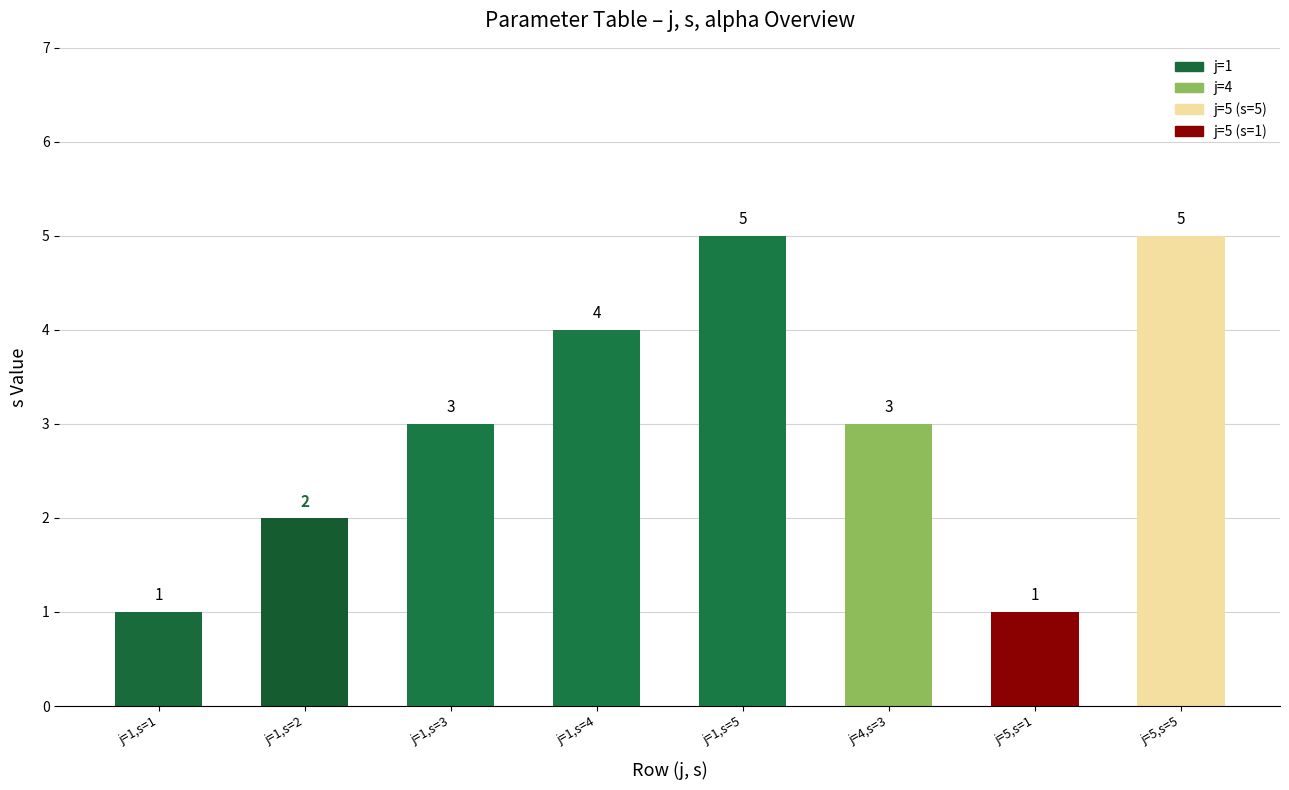

Between j=1,s=3 and j=5,s=1, which is larger?

j=1,s=3